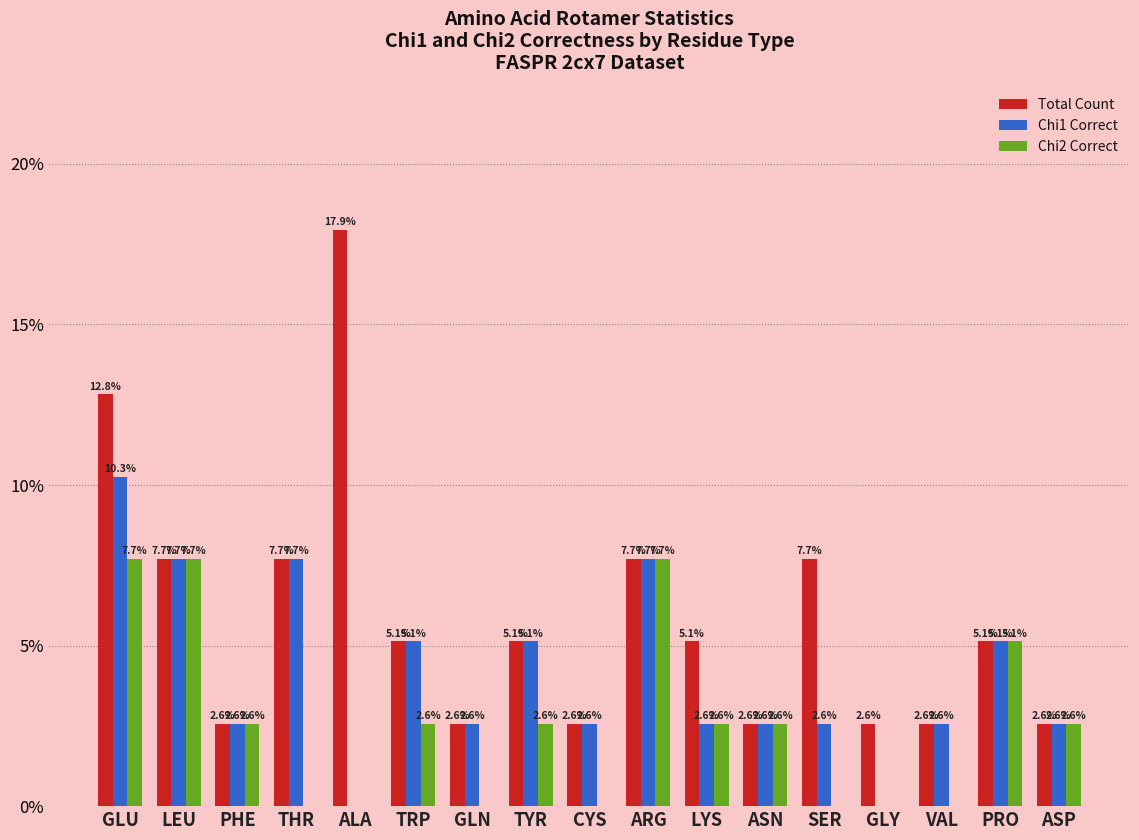

The Total Count series shows 2.6 at VAL. True or false?

True